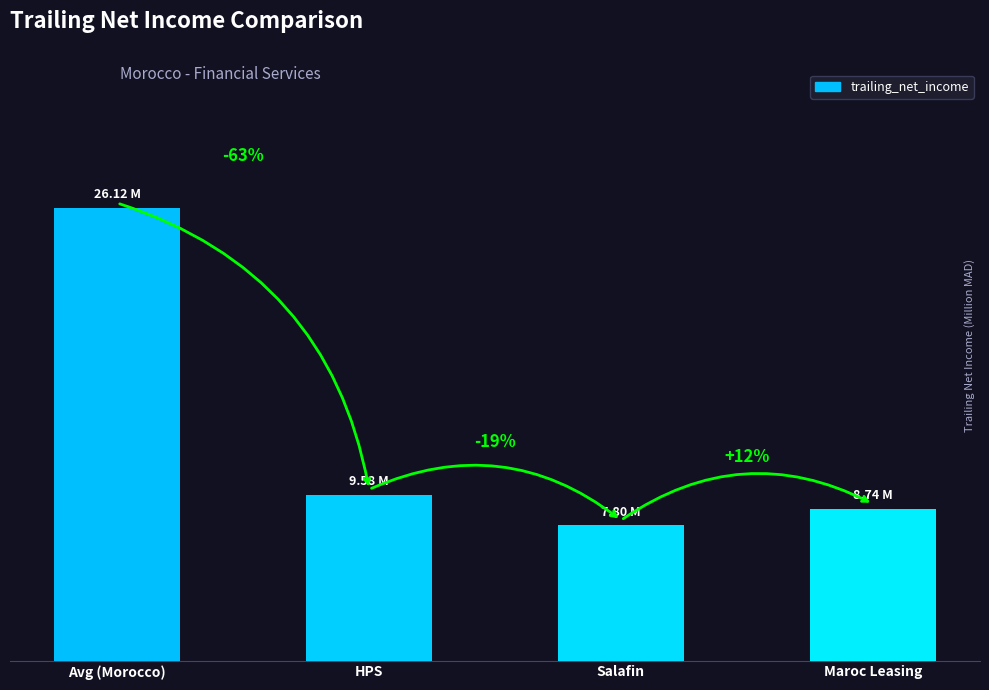

Reading left to right, what are all the values shown in this chart?

Avg (Morocco)=26.1	HPS=9.6	Salafin=7.8	Maroc Leasing=8.7